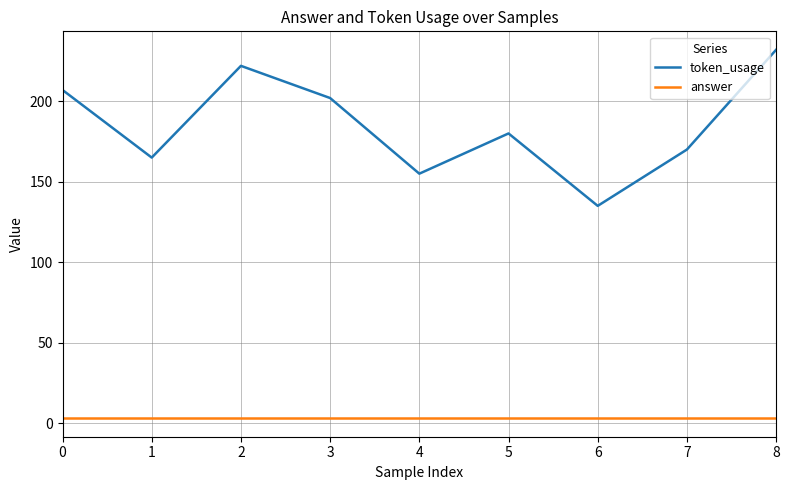

What is the difference between the highest and lowest values at 3?

199